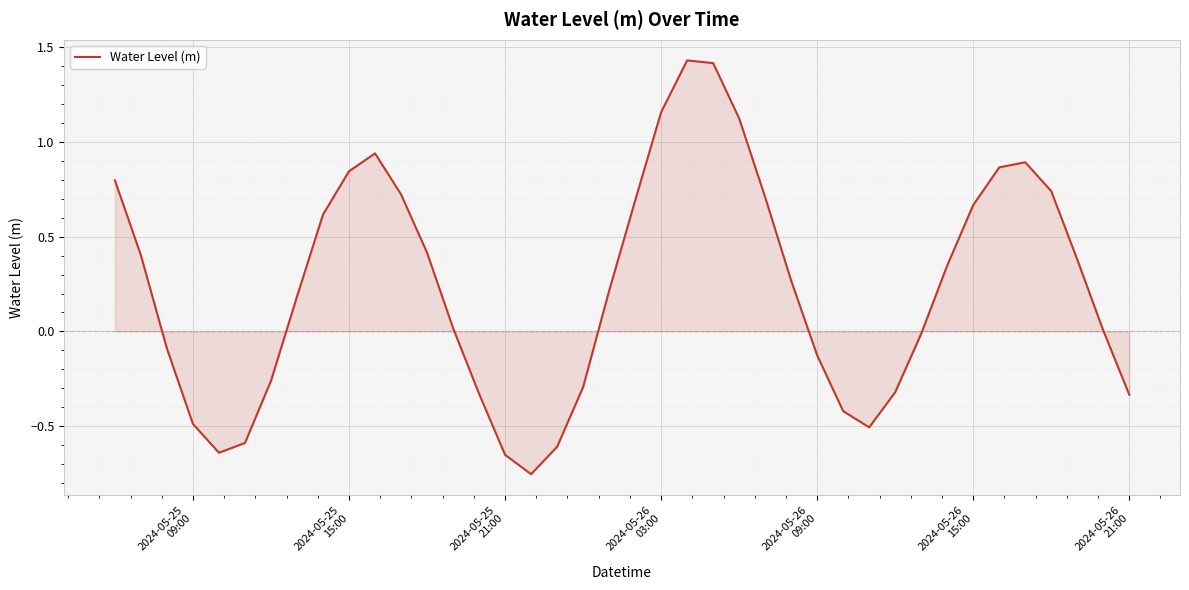

What is the difference between the maximum and minimum values?

2.2